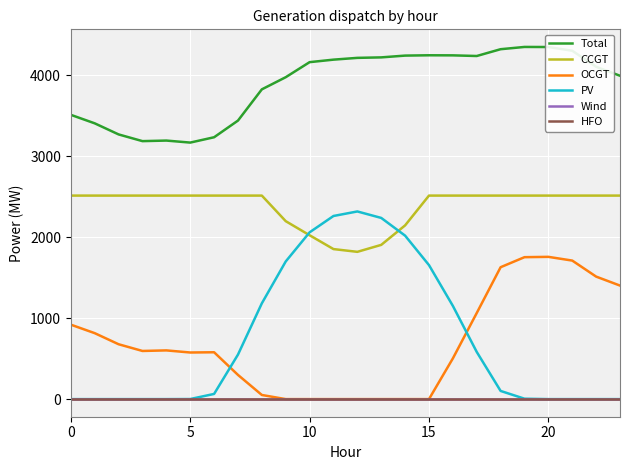

What is the difference between the second highest and minimum values in the CCGT series?

695